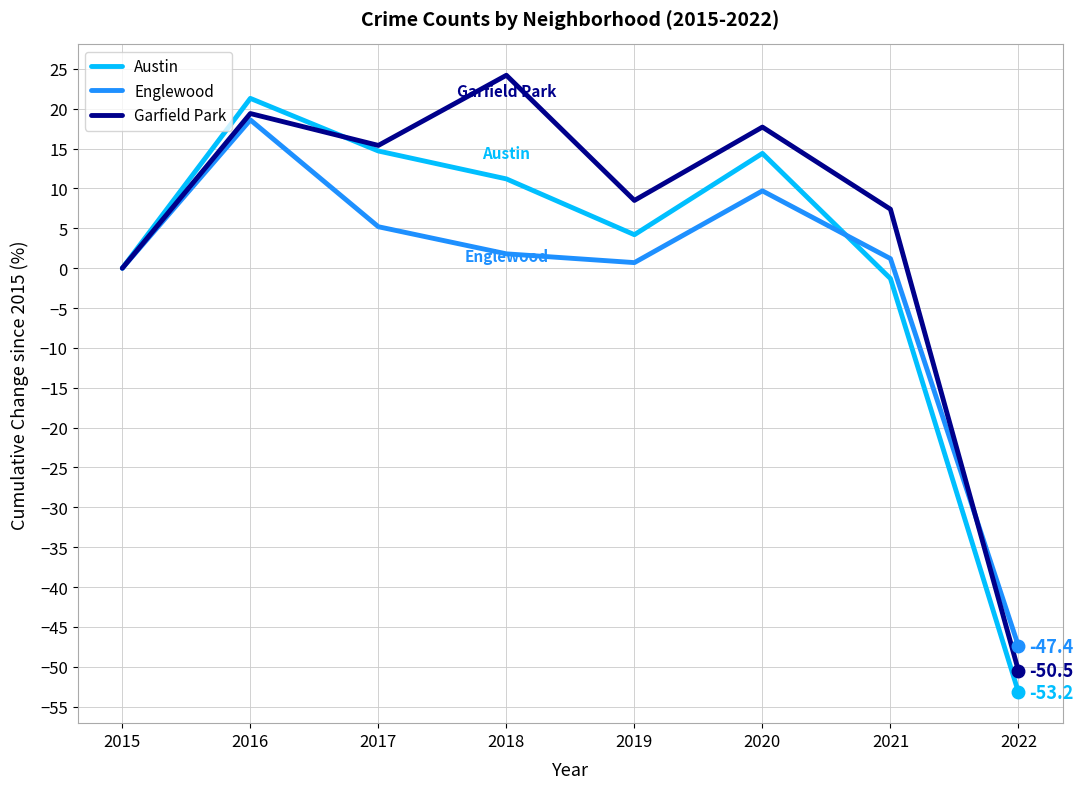

At which category does the chart reach its peak across all series?

2018